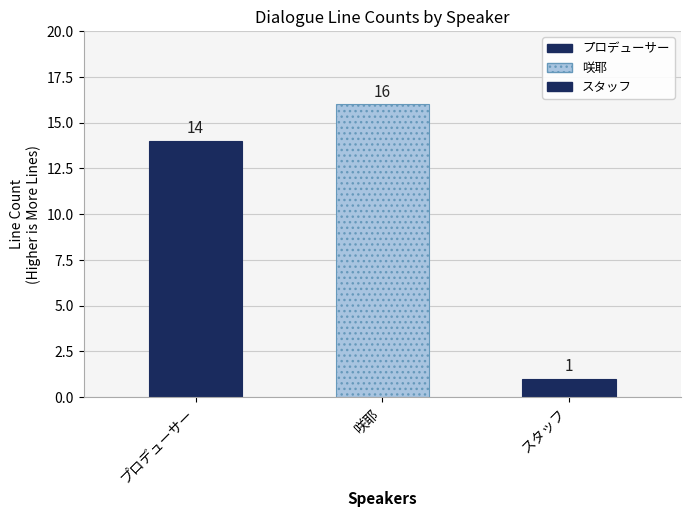

Which label corresponds to the largest value in the chart?

咲耶